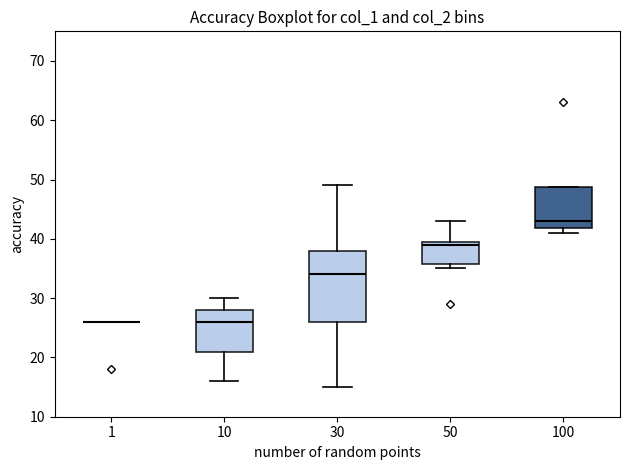

Where does the upper whisker of the box at x = 30 end on the y-axis? The values are not printed on the chart, so give them approximately, as read against the axis.

49